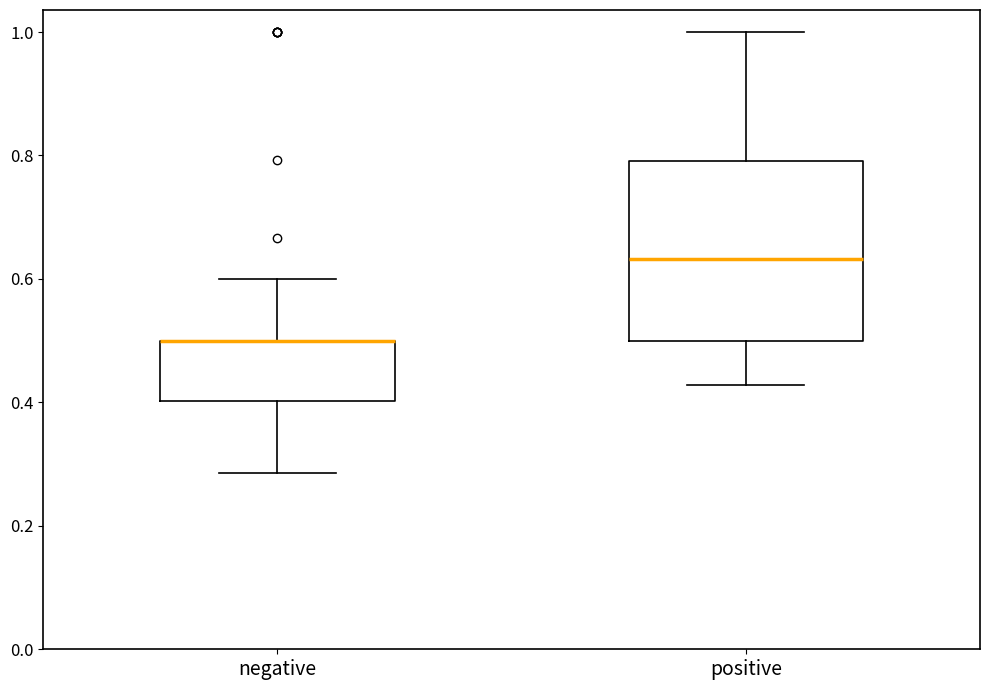

Reading left to right, transcribe this box plot: for each box, give where its median line is, the range the box spans, and where its two whiskers end, as read against the y-axis. The values are not printed on the chart, so give them approximately, as read against the axis.

negative: median 0.50 (drawn on the box's upper edge), box 0.40 to 0.50, whiskers 0.28 to 0.60
positive: median 0.64, box 0.50 to 0.80, whiskers 0.42 to 1.00